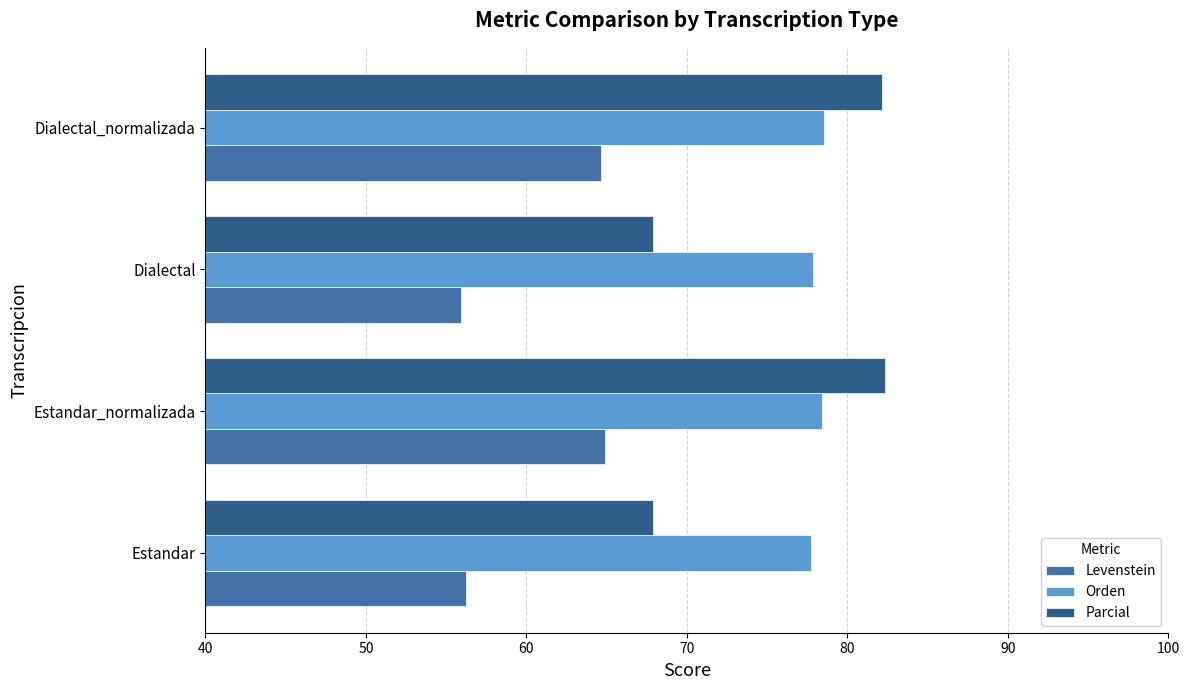

What is the difference between the highest and lowest values at Estandar_normalizada?

17.5